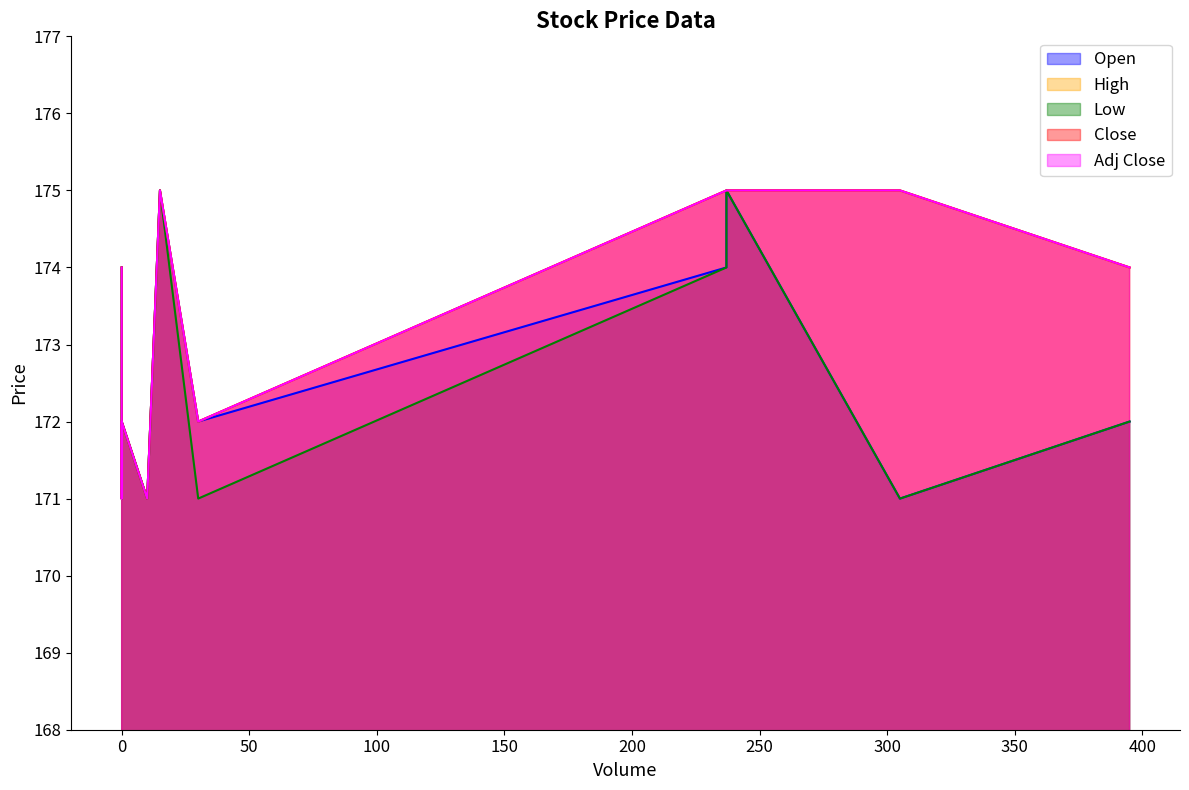

Is it true that Adj Close equals 175 at 2021-07-21 11:00?

True